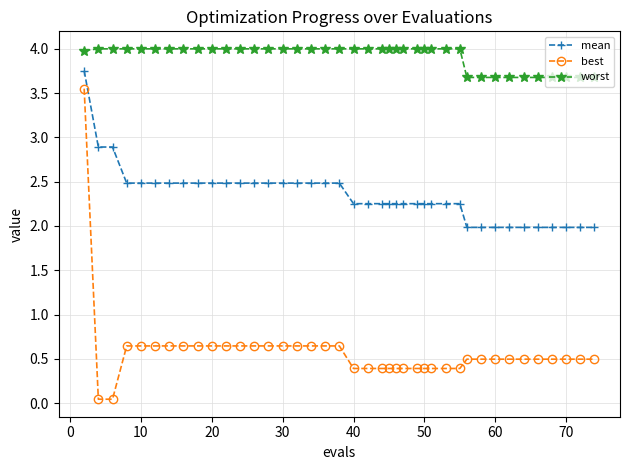

True or false: mean and worst cross at least once.

False